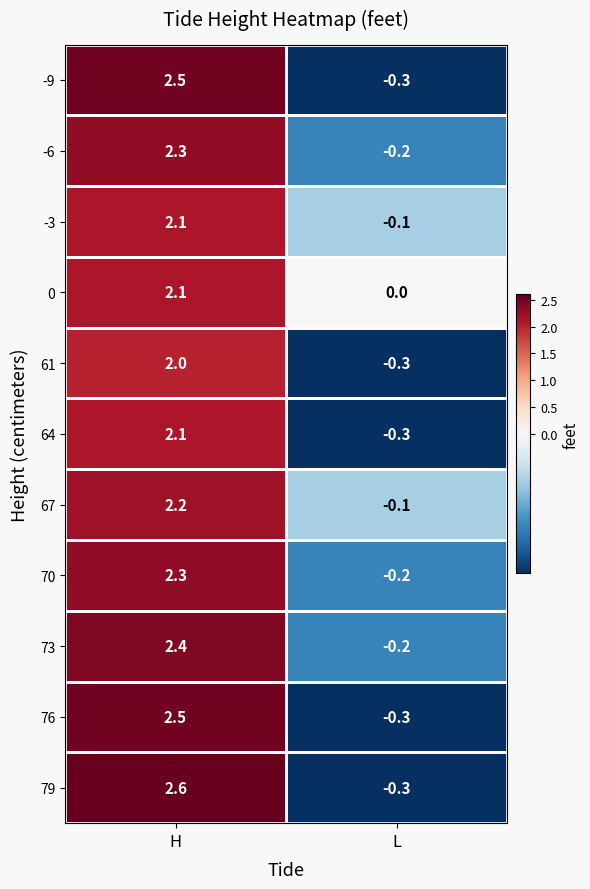

Which series has the largest total across all categories?

79